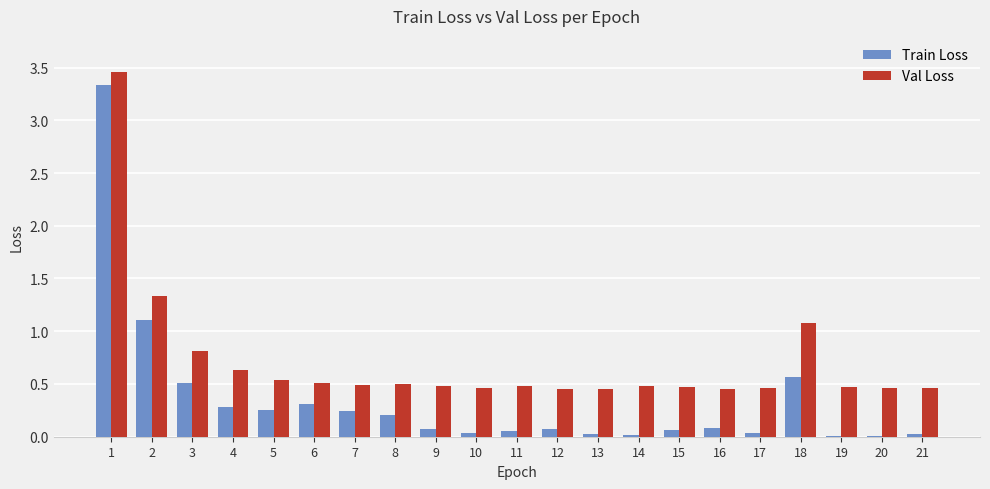

The value of Train Loss at 9 is 0.1. True or false?

True